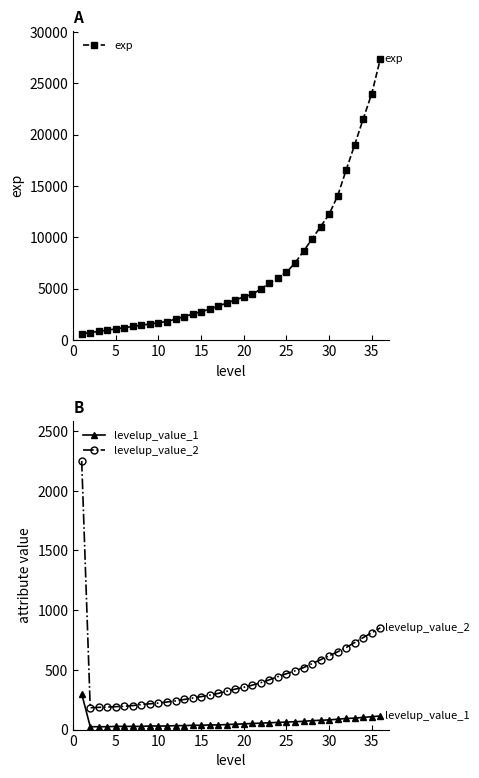

How many intersections are there between exp and levelup_value_2?

1